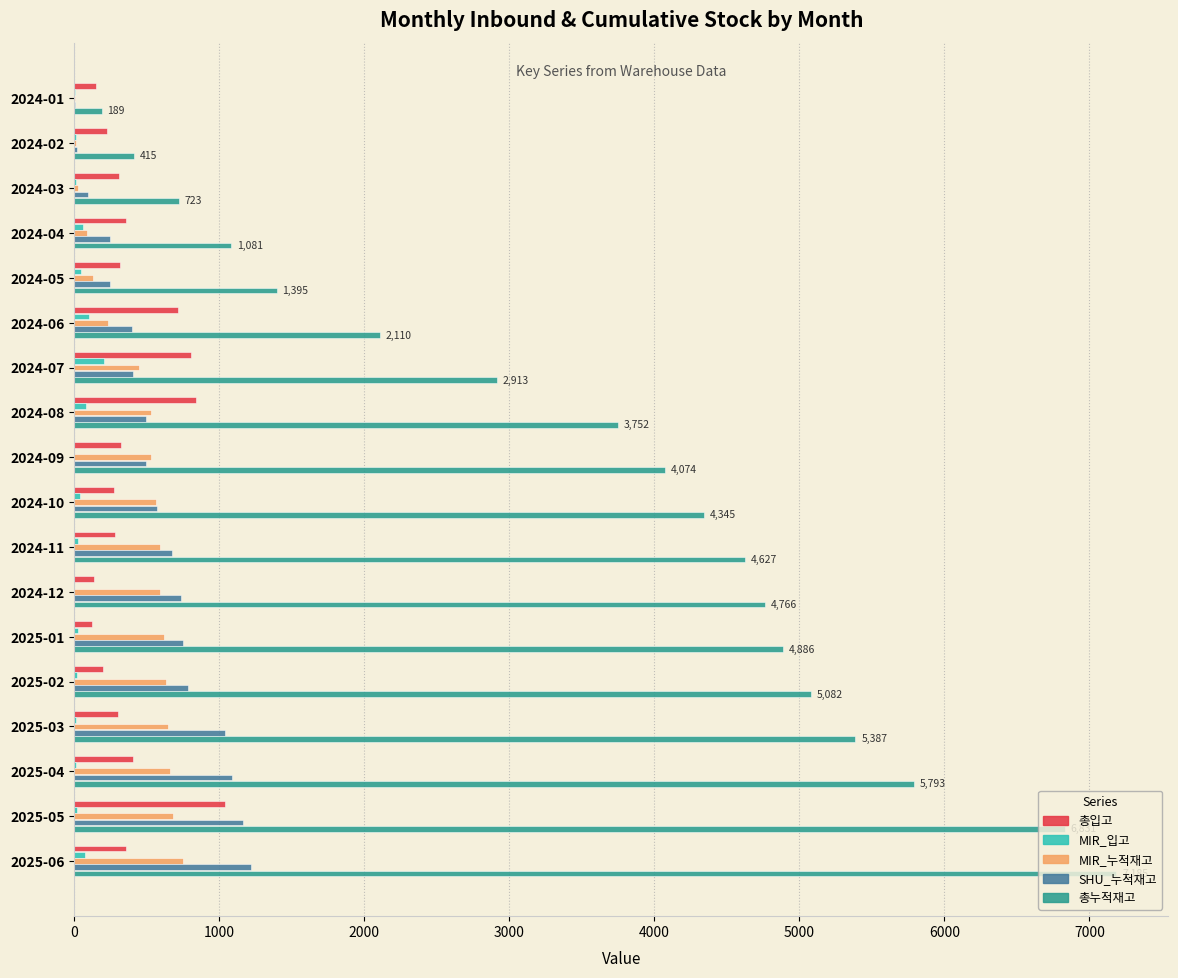

The value of 총누적재고 at 2025-01 is 4886. True or false?

True